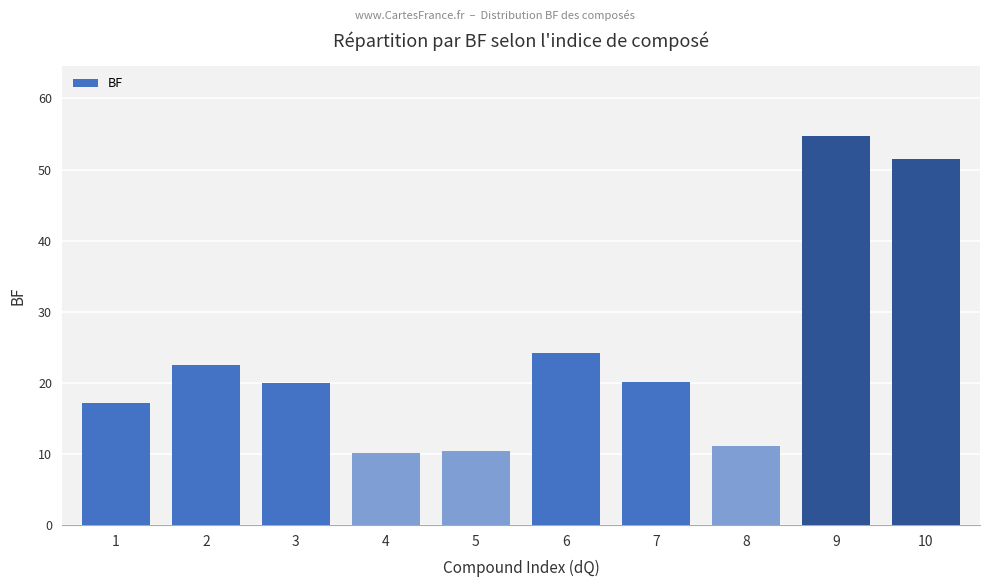

Which label corresponds to the largest value in the chart?

9